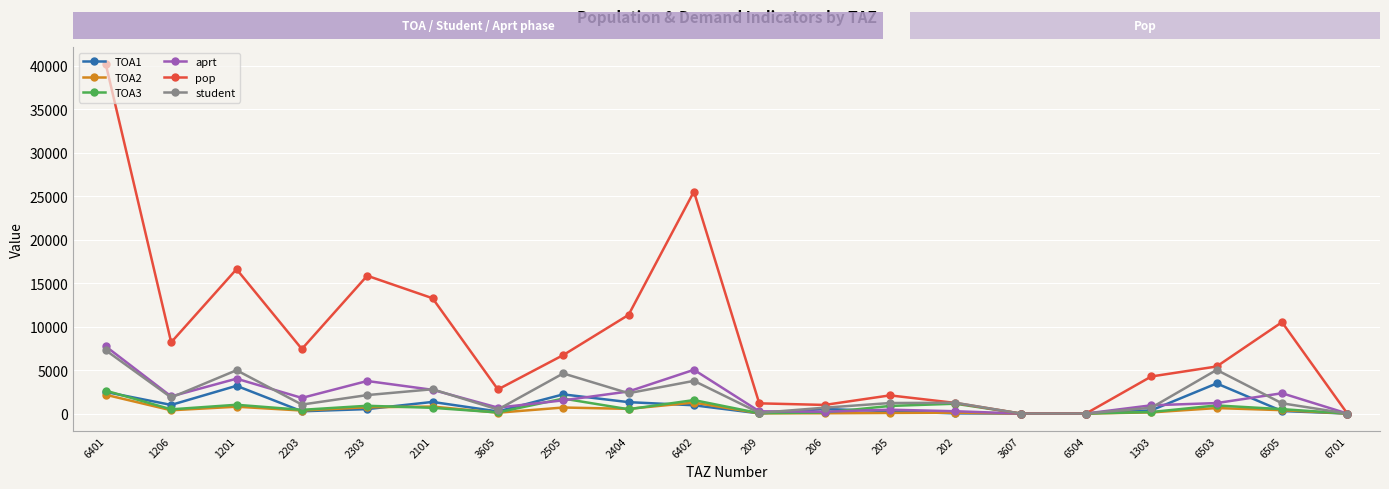

What is the value of the pop point at the 1st from the left?

40139.6